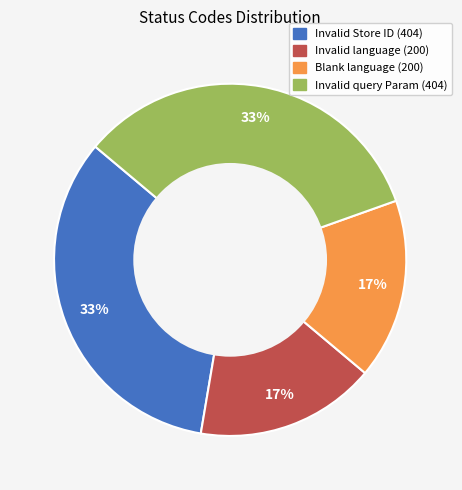

Does any single category account for the majority?

No